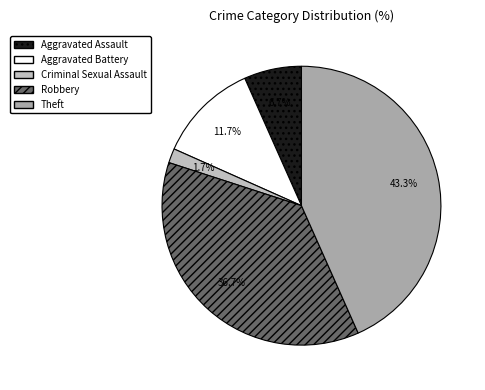

Between Robbery and Aggravated Battery, which is larger?

Robbery